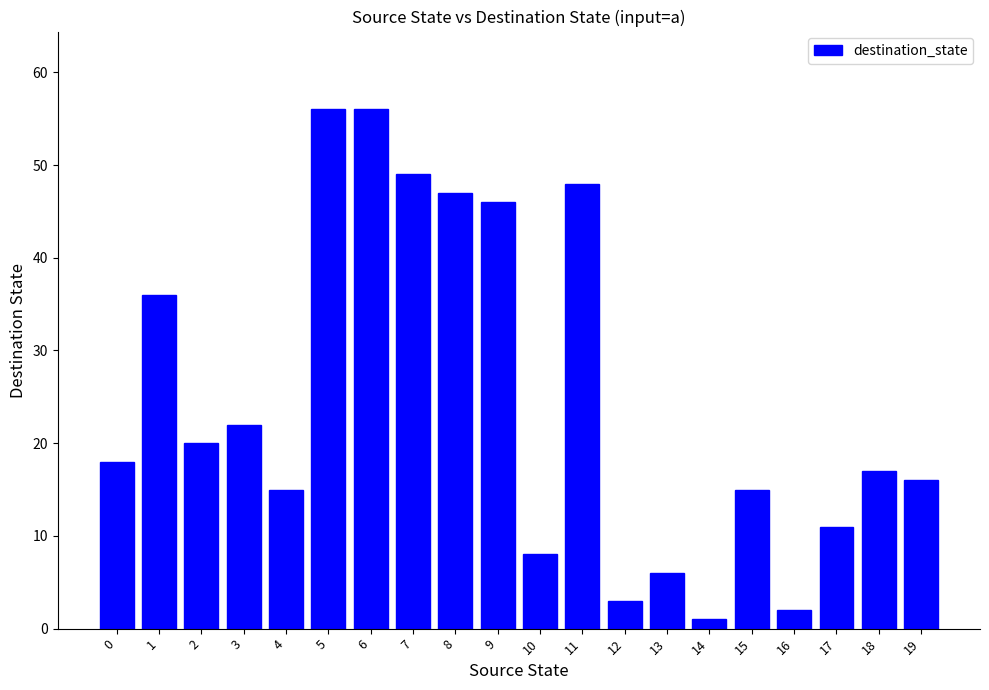

What is the average value?

25